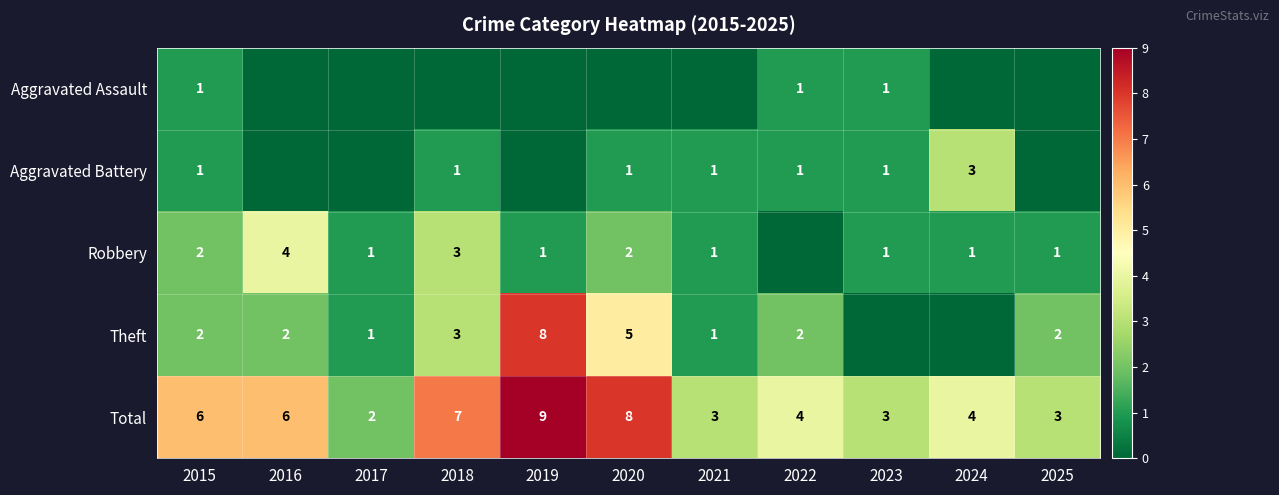

True or false: Aggravated Battery has a value of 1 at 2022.

True